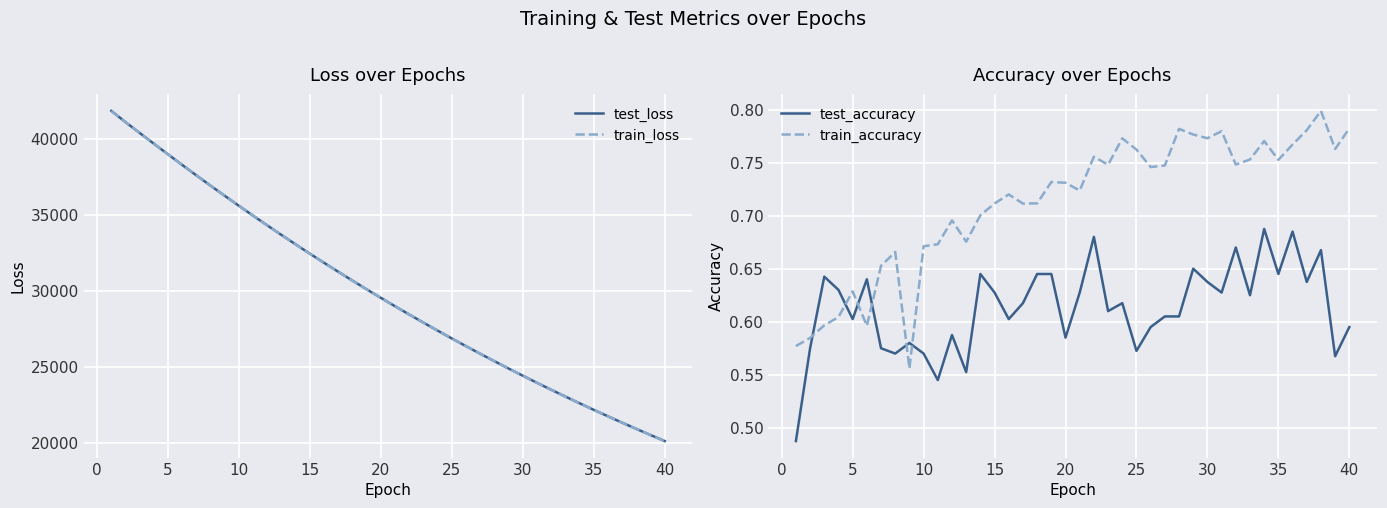

How many interior local peaks does the train_accuracy series have?

11